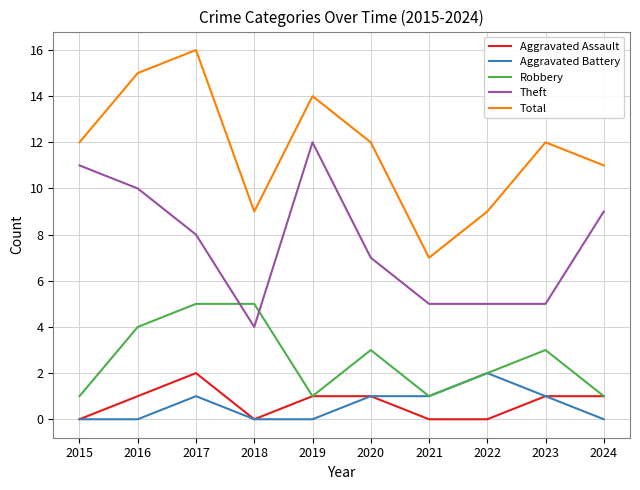

How many categories are shown in the chart?

10